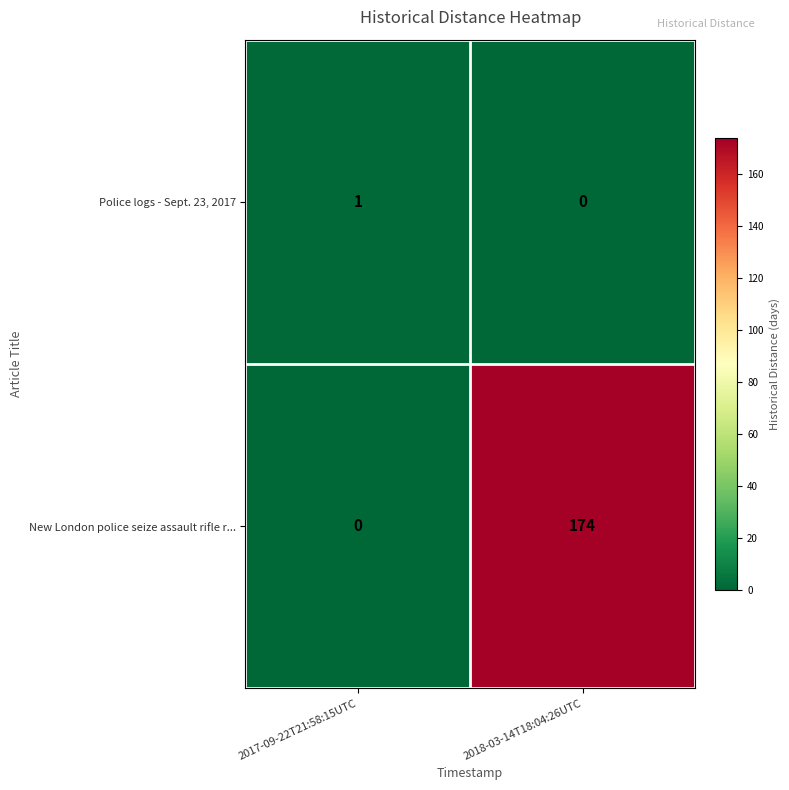

At which label is New London police seize assault rifle r... closest to 87?

2017-09-22T21:58:15UTC